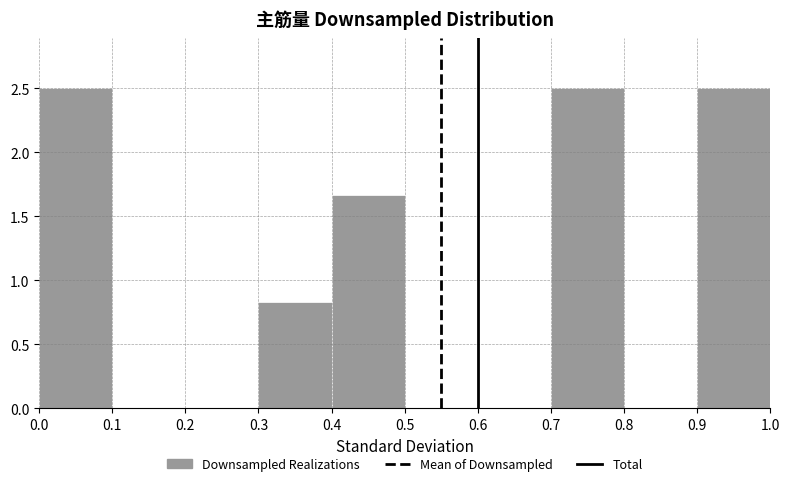

How tall is the bar that spans 0.3 to 0.4 on the x-axis? The values are not printed on the chart, so give them approximately, as read against the axis.

0.85